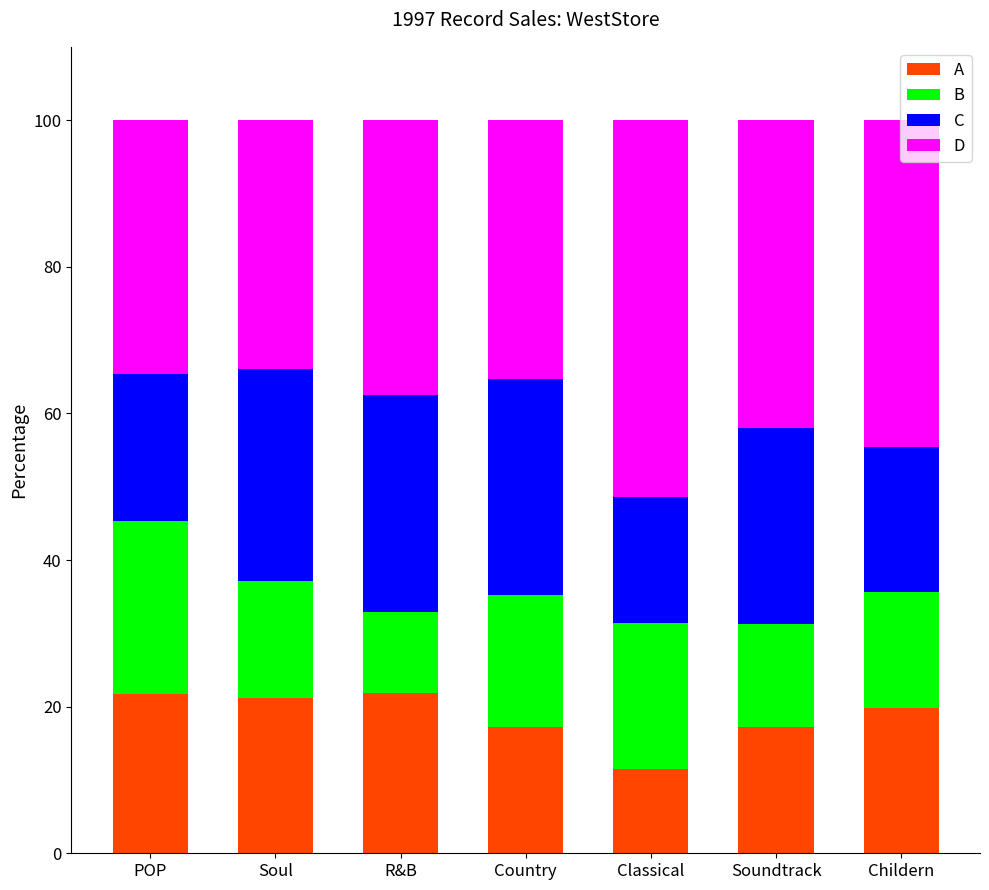

What is the total value across all series at Childern?

100.0